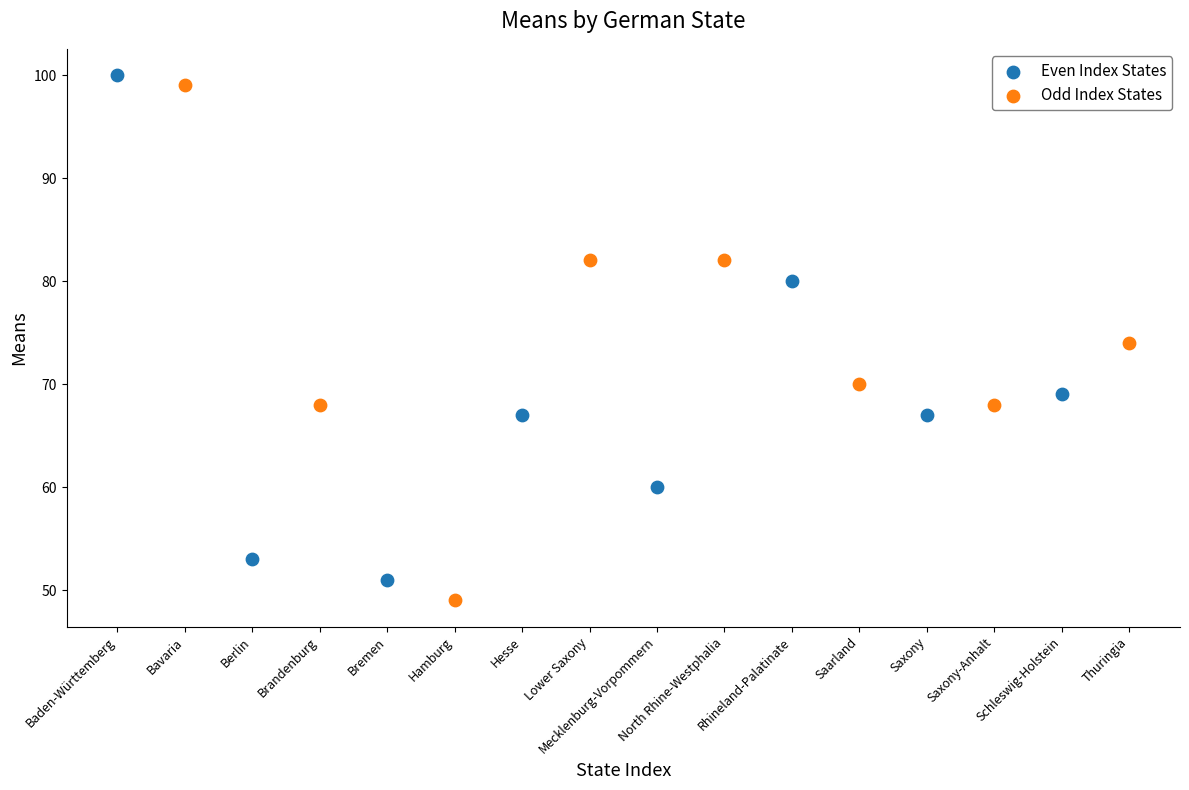

Which series has the widest spread of Y values?

Odd Index States